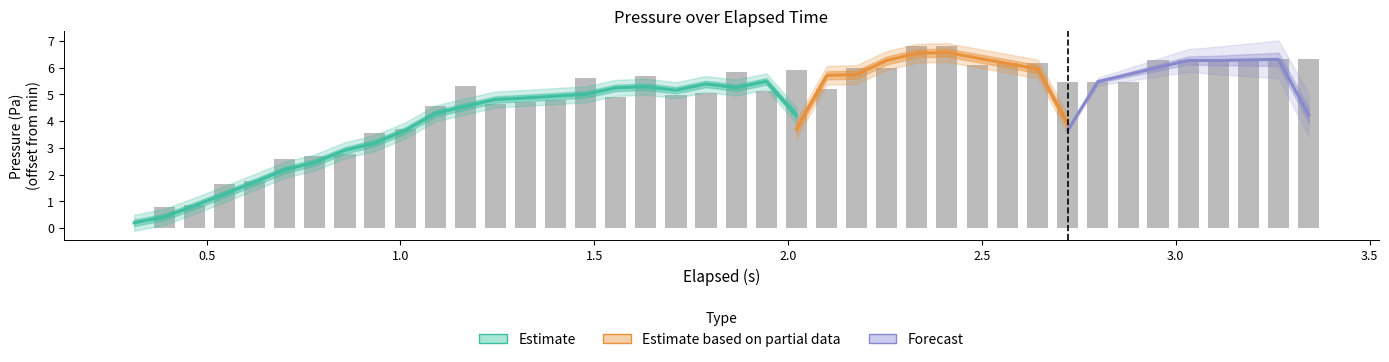

Does the chart contain any negative values?

No